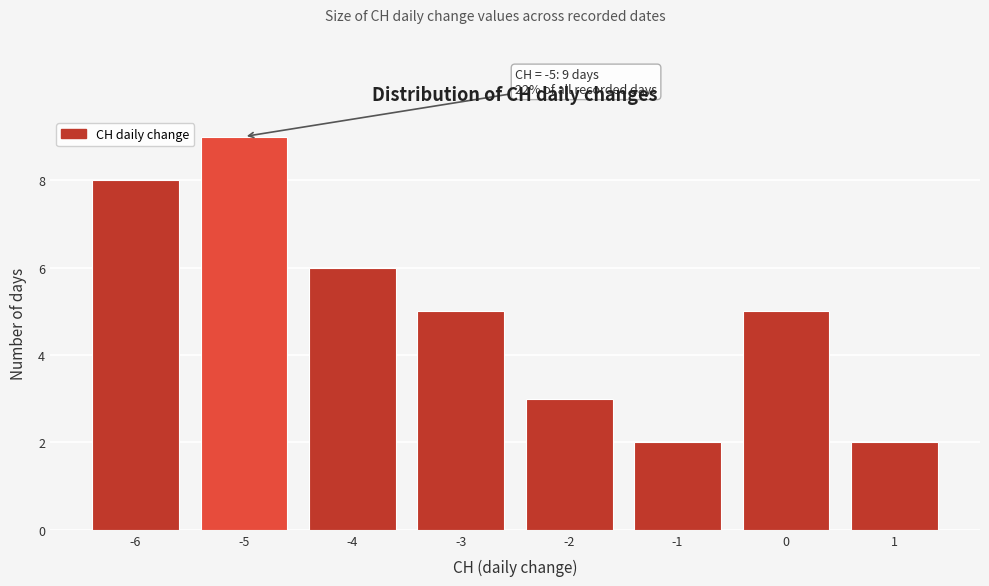

Which range on the x-axis has the tallest bar?

-5.5 to -4.5